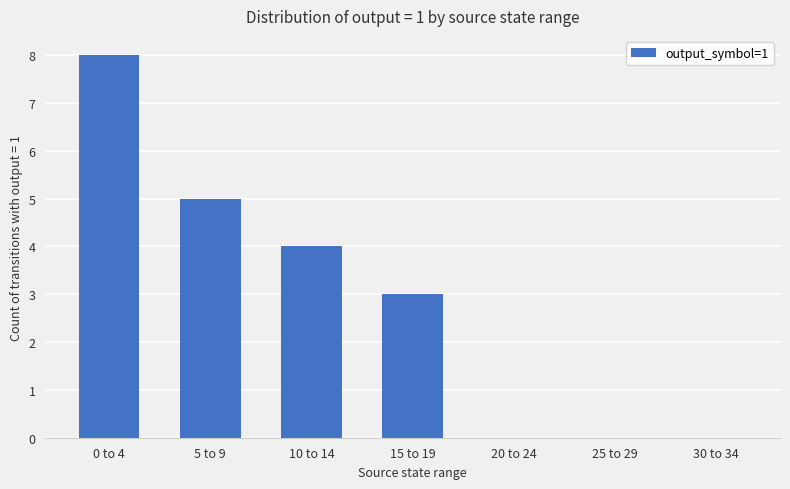

Which category has the highest value across all series?

0 to 4